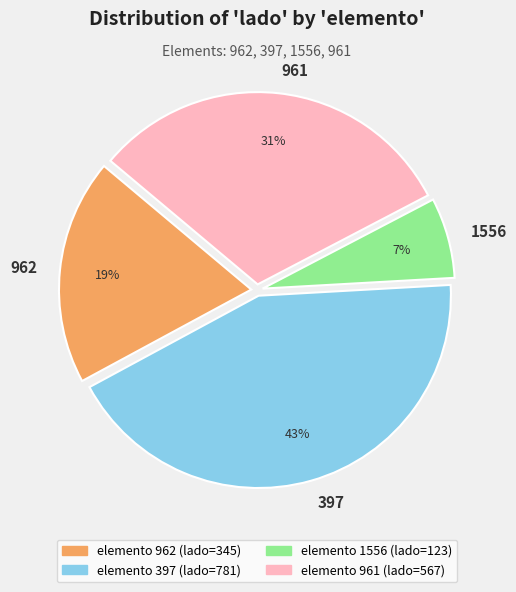

To the nearest percent, what is the difference between the 962 and 961 slice percentages?

12%